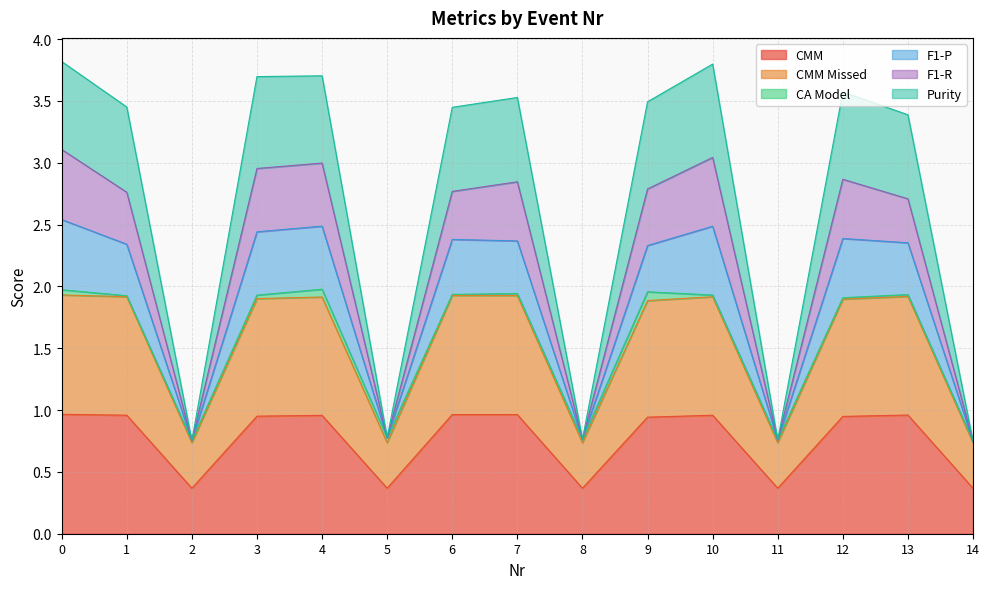

Does the chart display data point markers on the line(s)?

No